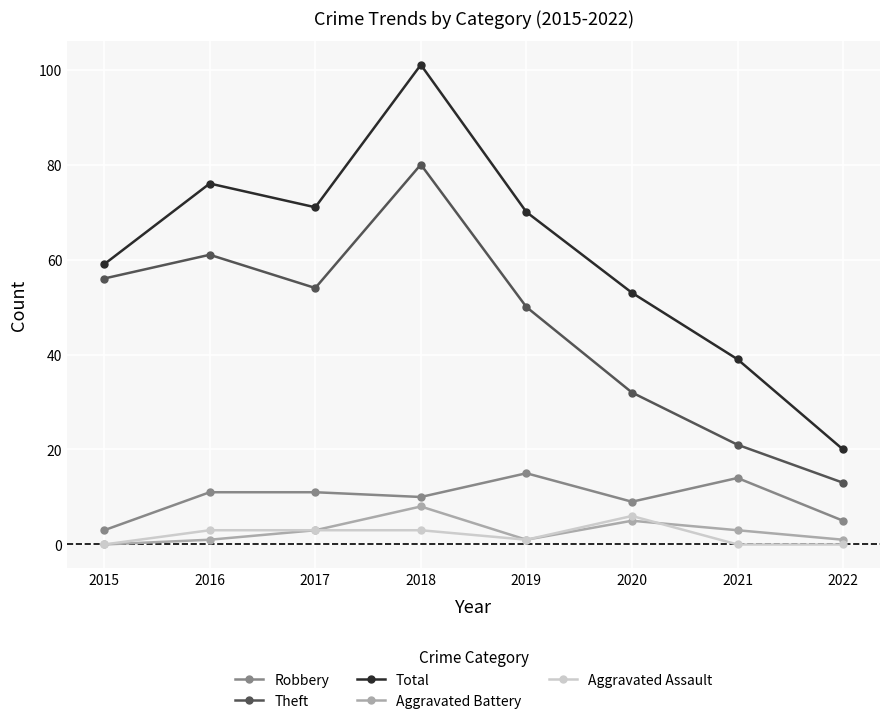

Which category has the highest value in the Total series?

2018